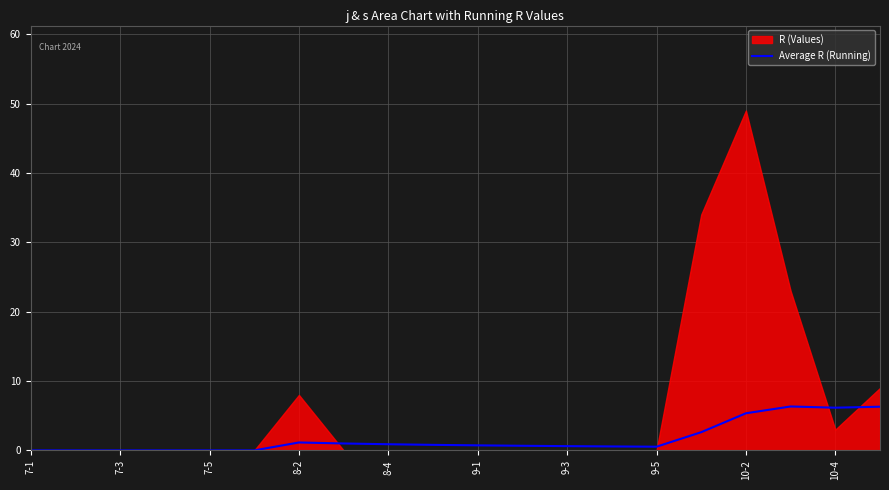

What is the maximum value for Average R (Running)?

6.3